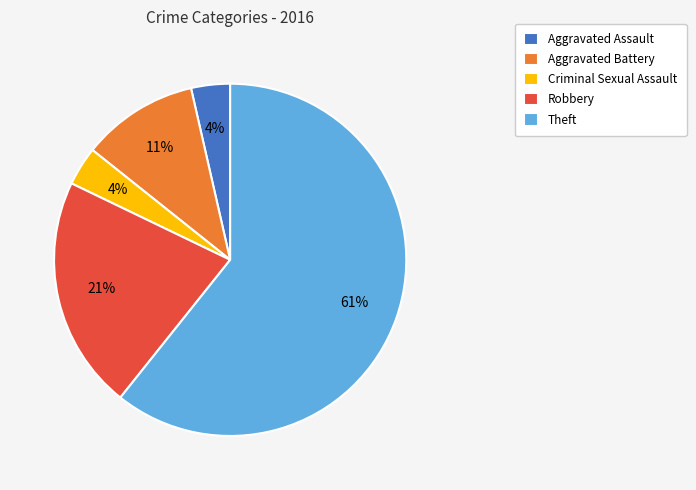

Combined, do Aggravated Assault and Theft account for over 50%?

Yes